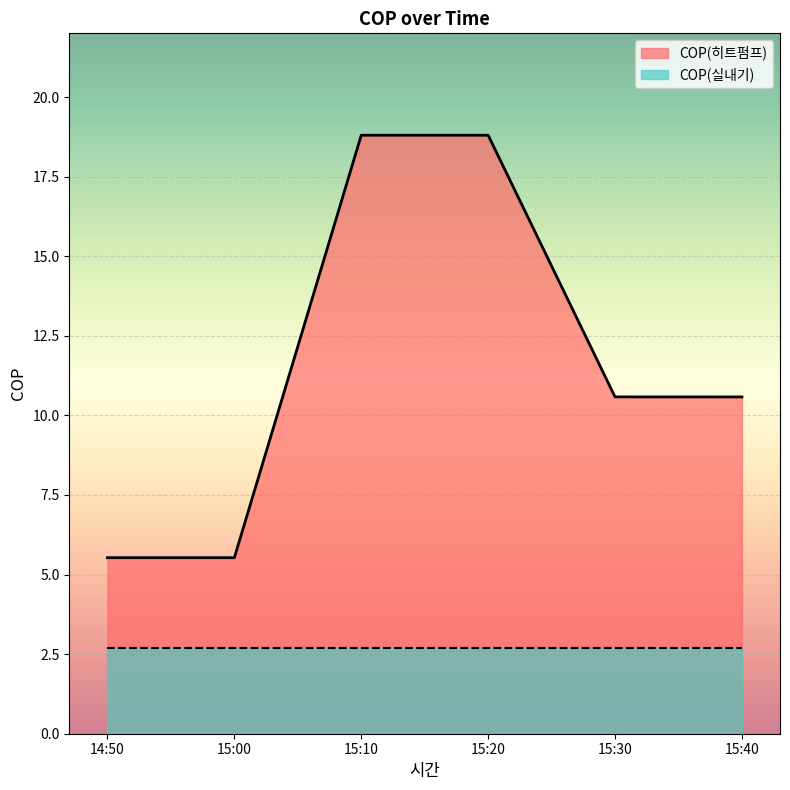

Does the chart display data point markers on the line(s)?

No